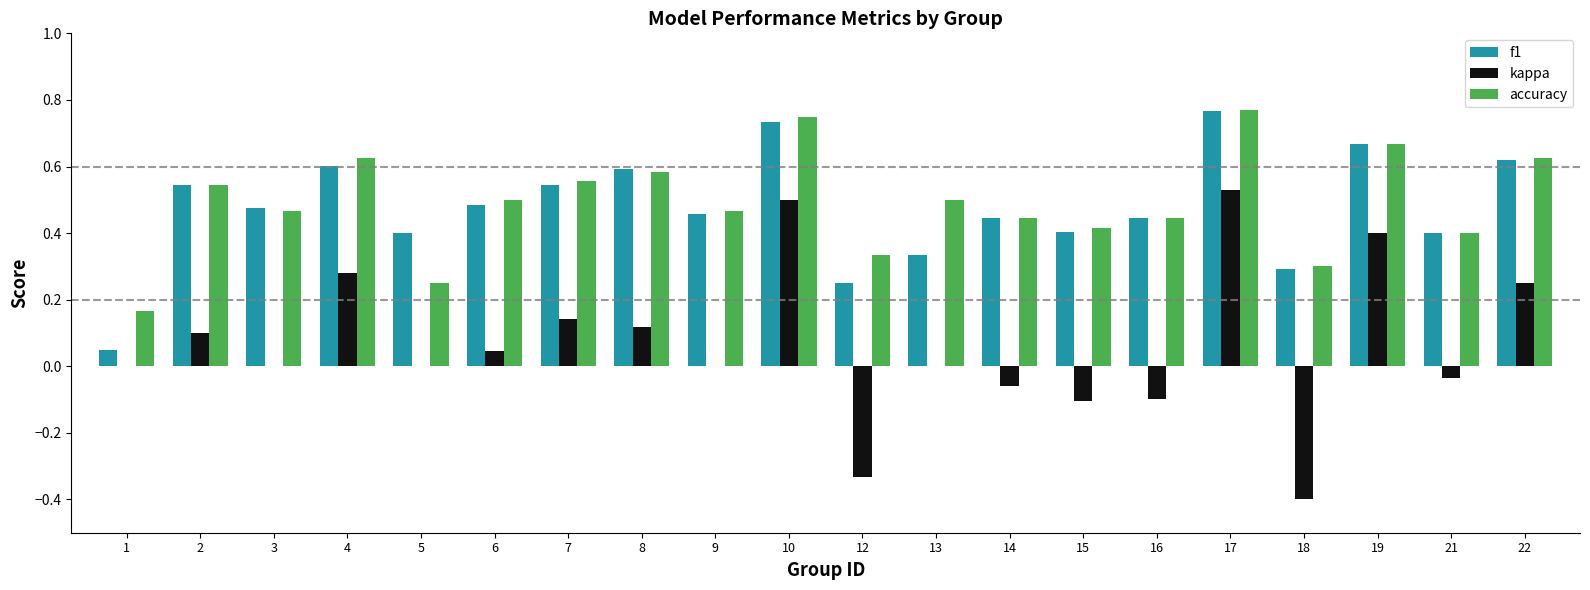

Which series has the largest range (max minus min)?

kappa